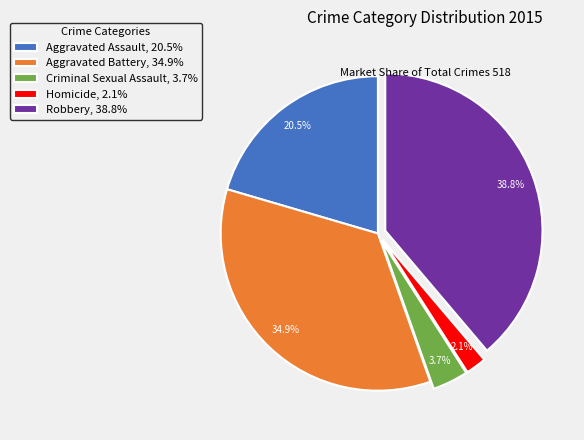

Rank the categories by value from highest to lowest.

Robbery, Aggravated Battery, Aggravated Assault, Criminal Sexual Assault, Homicide